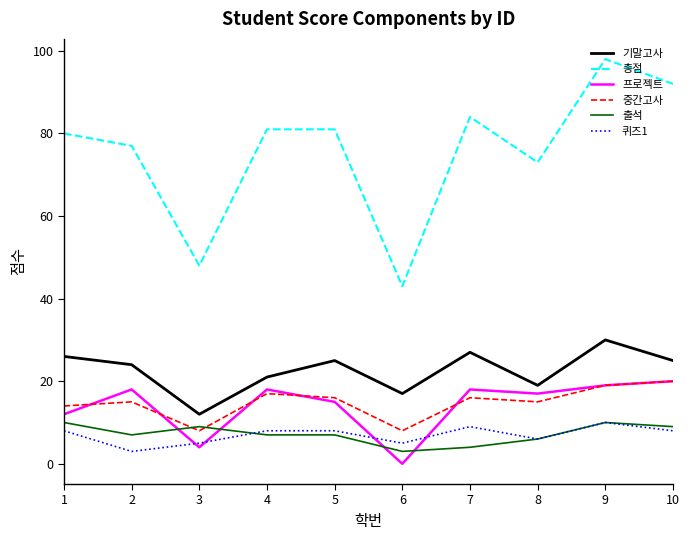

True or false: 총점 and 중간고사 cross at least once.

False